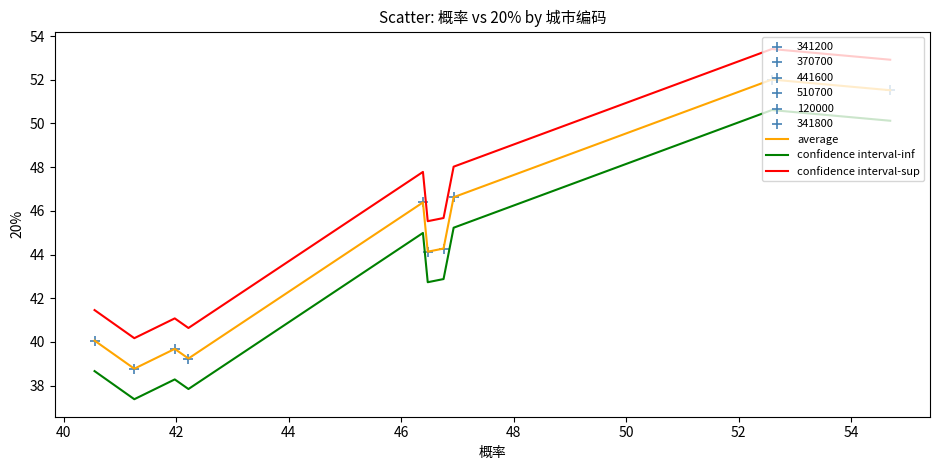

Which series has the largest total across all categories?

confidence interval-sup